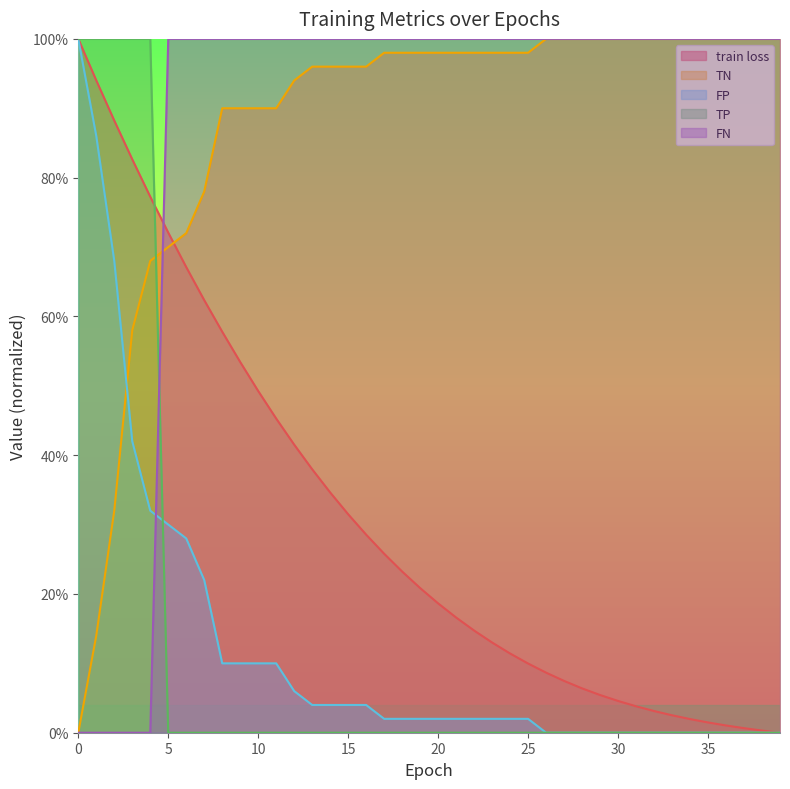

True or false: FP and TP intersect in this chart.

True